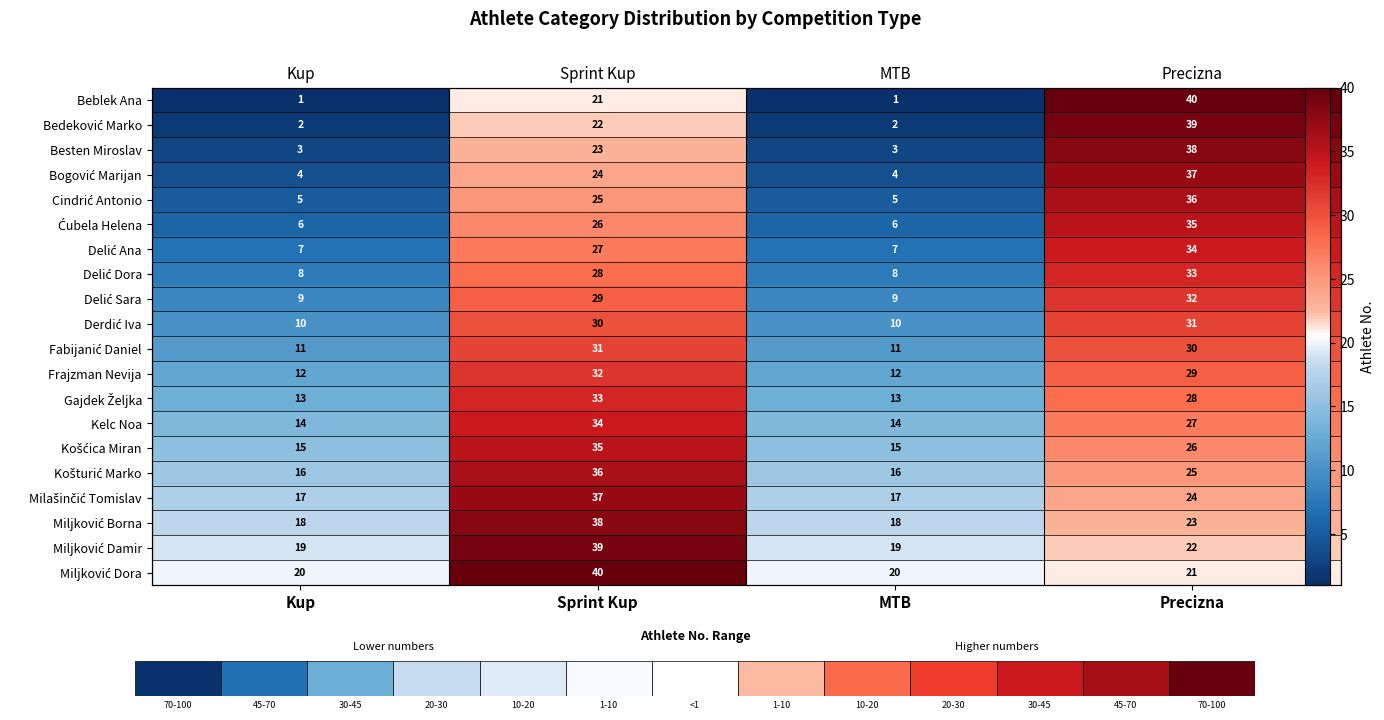

What is the difference between the maximum and second lowest values in the Delić Ana series?

27